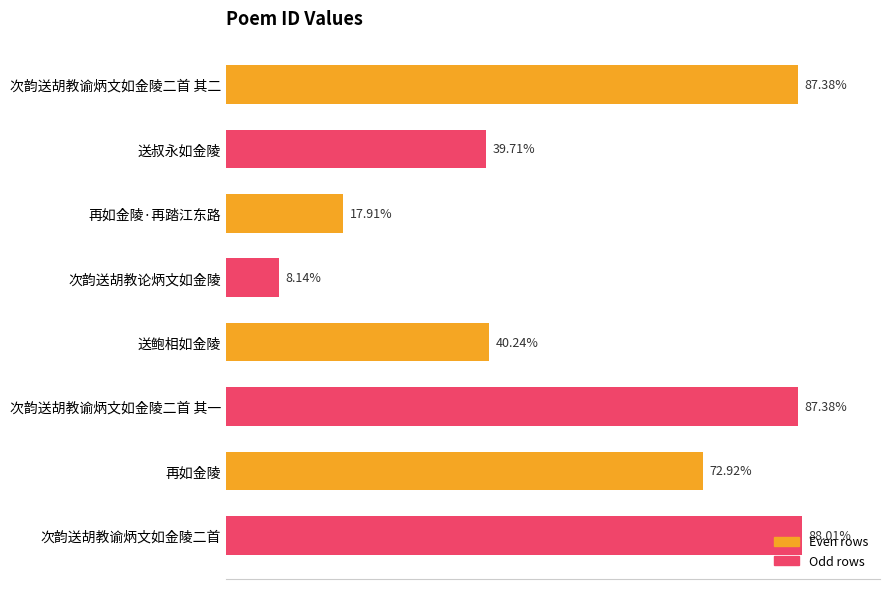

Does the chart contain stacked bars?

No